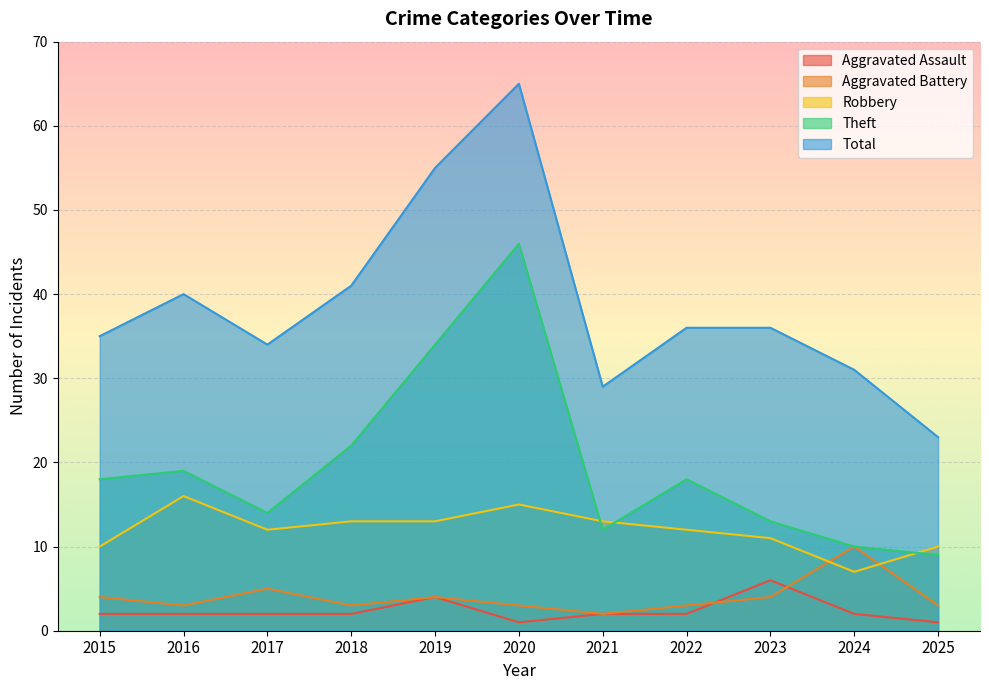

What is the value of the Robbery point at the 6th from the left?

15